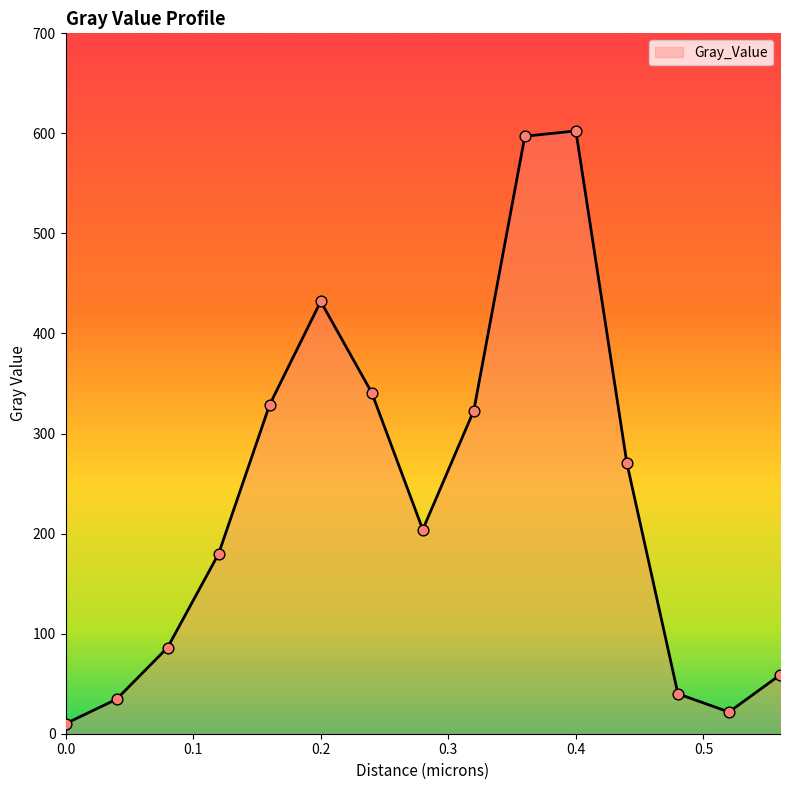

What is the maximum value shown in the chart?

602.5